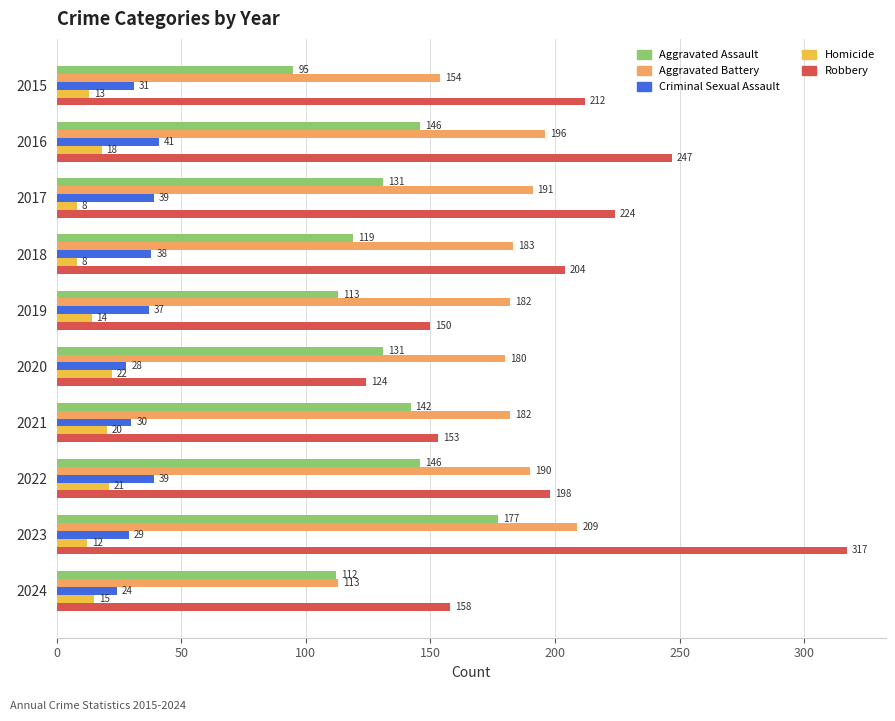

Which category has the lowest value in the Robbery series?

2020